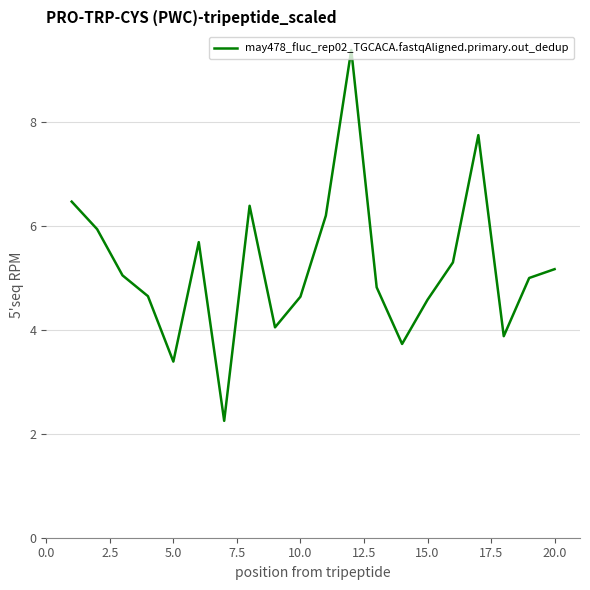

What is the greatest value displayed?

9.4